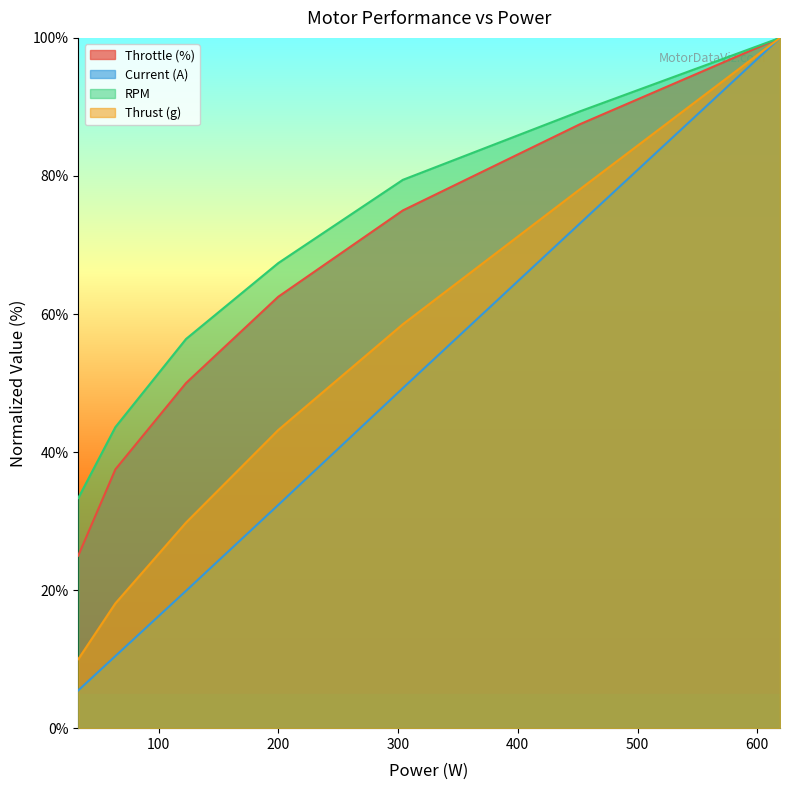

Read the Throttle (%) value at 200.

62.5